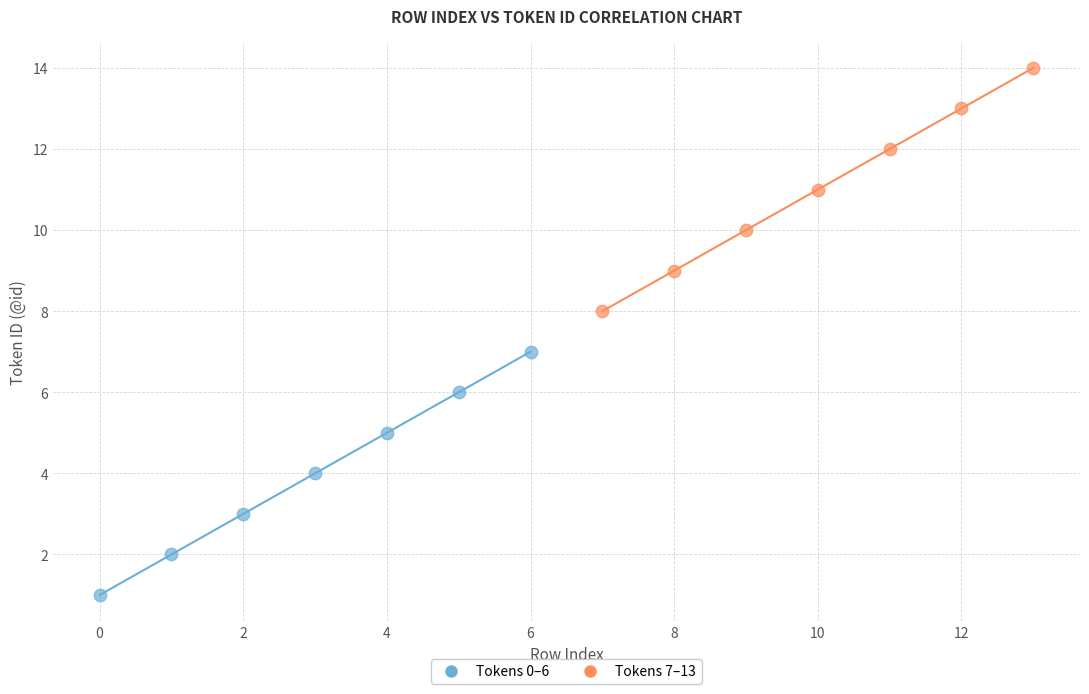

Which series contains the lowest Y value?

Tokens 0–6